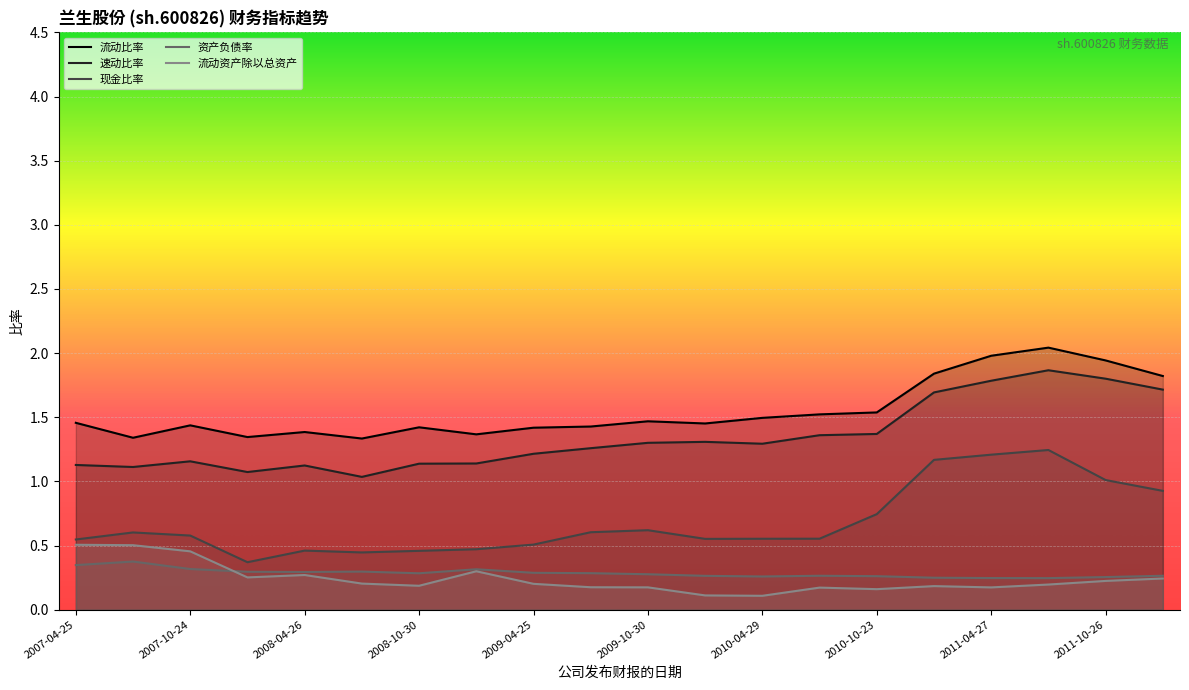

What is the label of the 18th point from the left?

2011-08-25